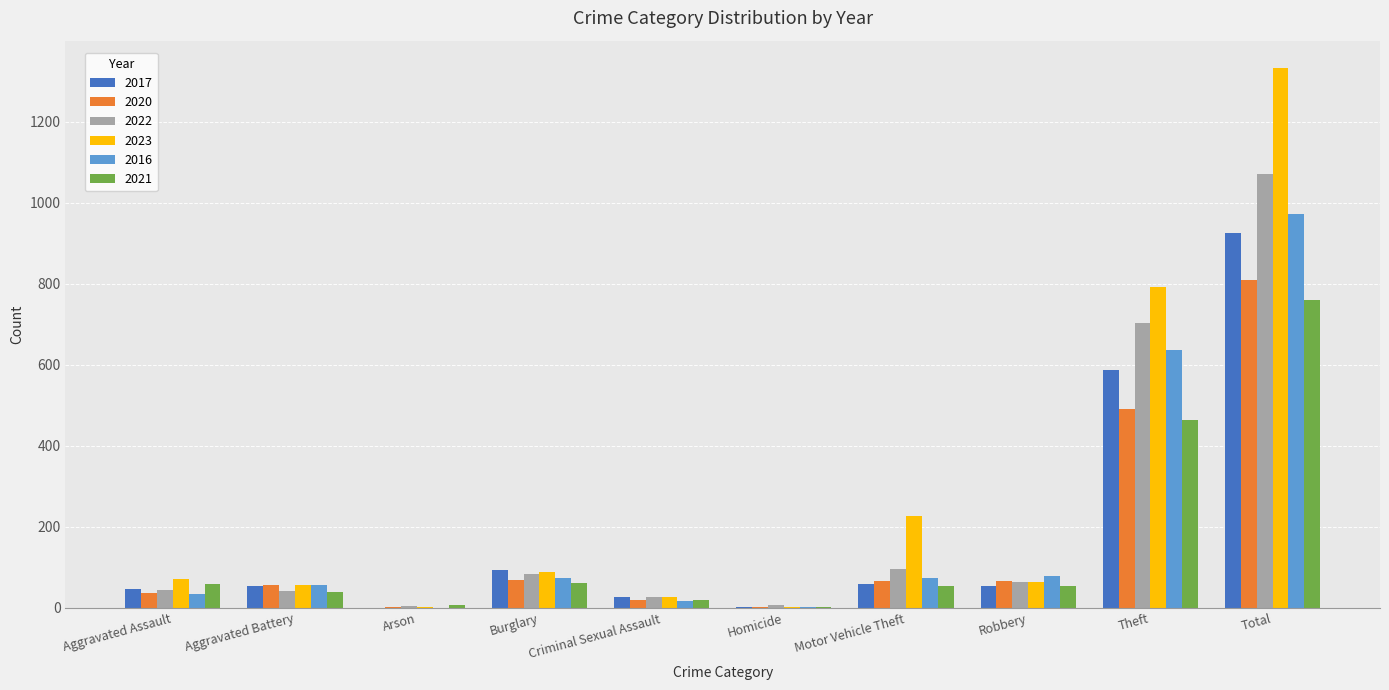

What is the sum of the 2021 values at Total and Aggravated Battery?

799